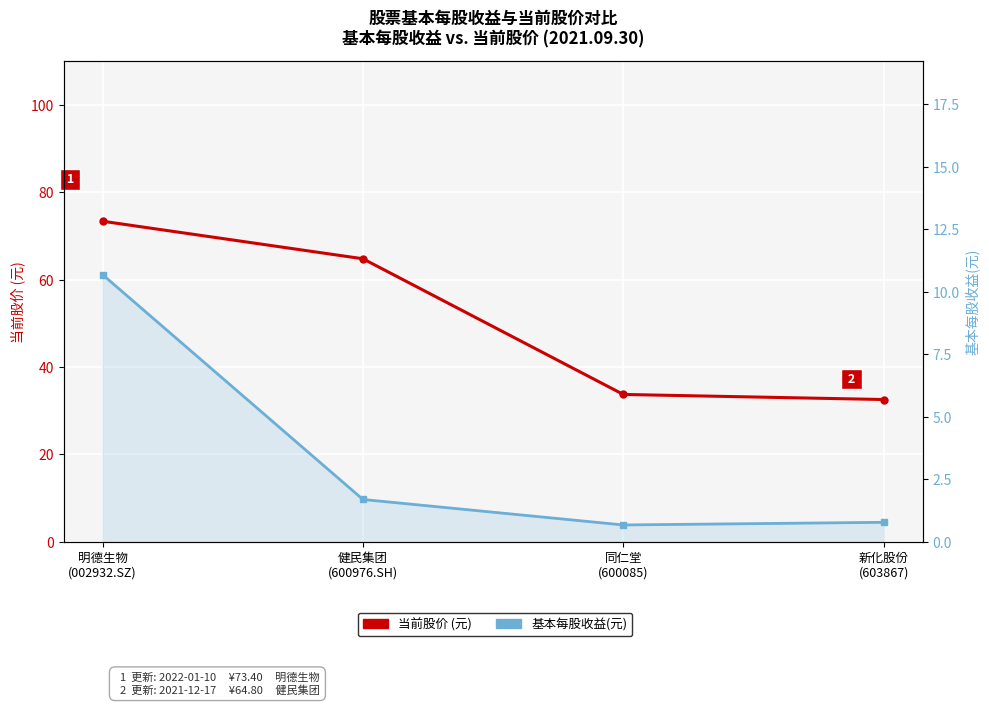

At which category does the chart reach its peak across all series?

明德生物
(002932.SZ)